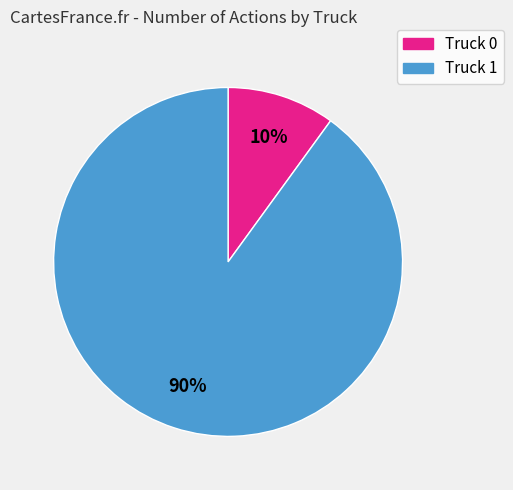

To the nearest percent, what portion does Truck 1 represent?

90%